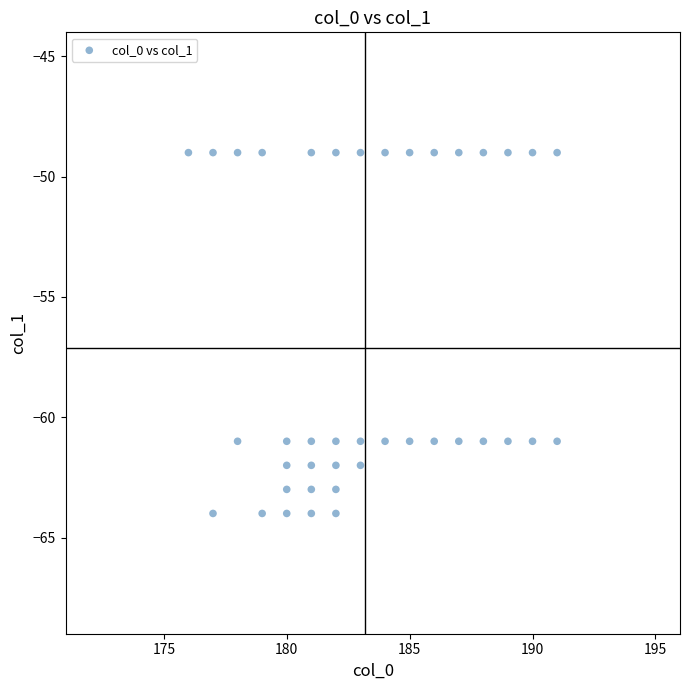

What is the range of X values (max minus min)?

15